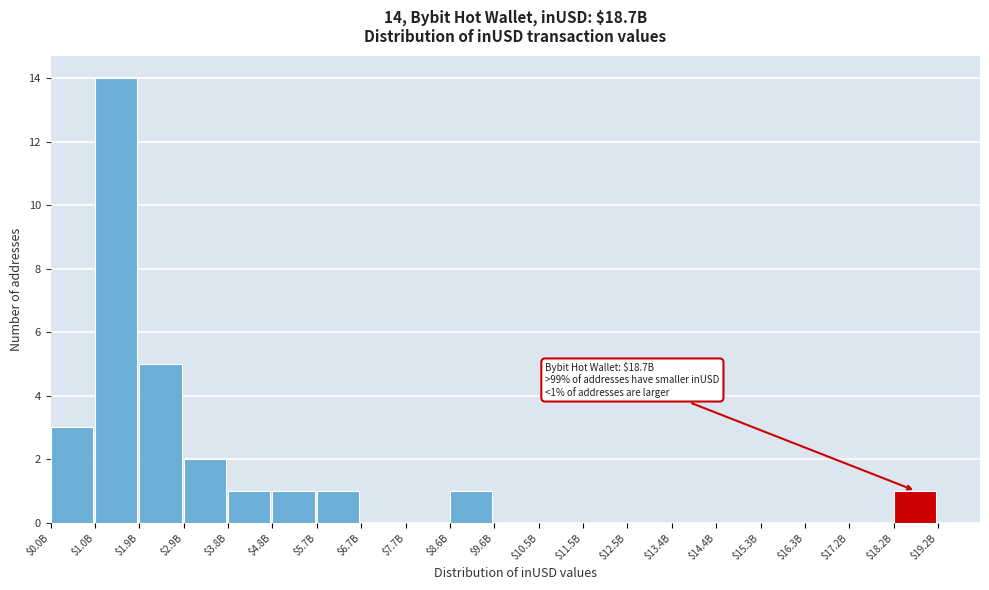

The value at $2.9B is 3. True or false?

False